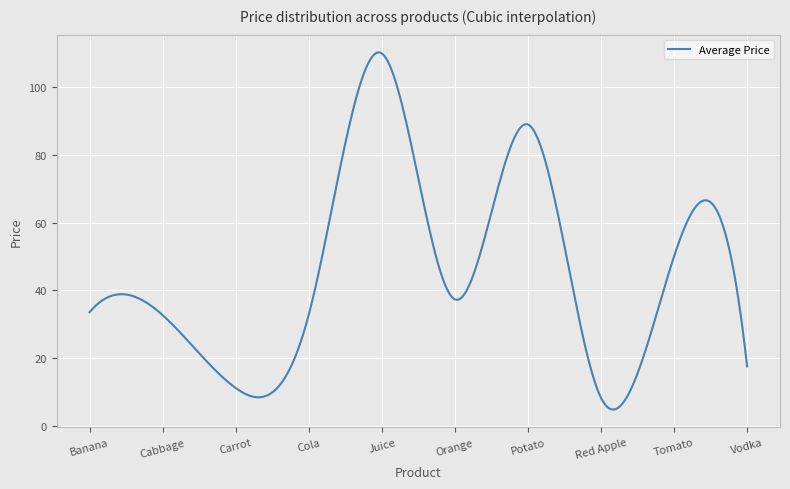

What is the difference between the maximum and minimum values?

105.5